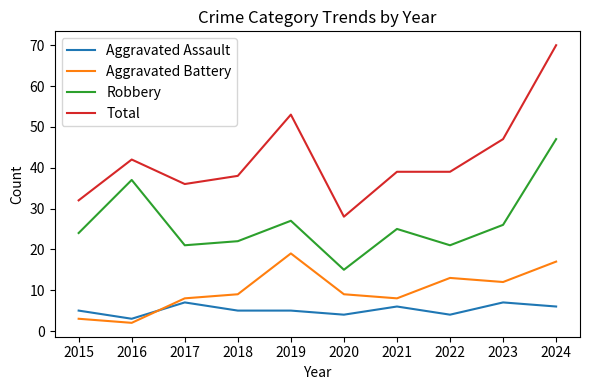

The Total series shows 45 at 2024. True or false?

False